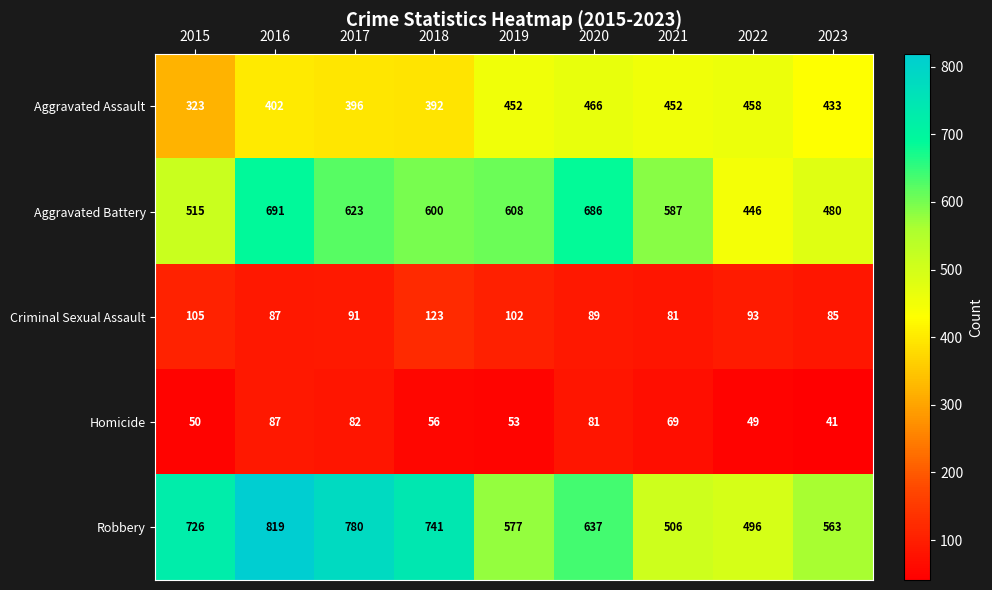

Which category has the lowest value in the Aggravated Assault series?

2015